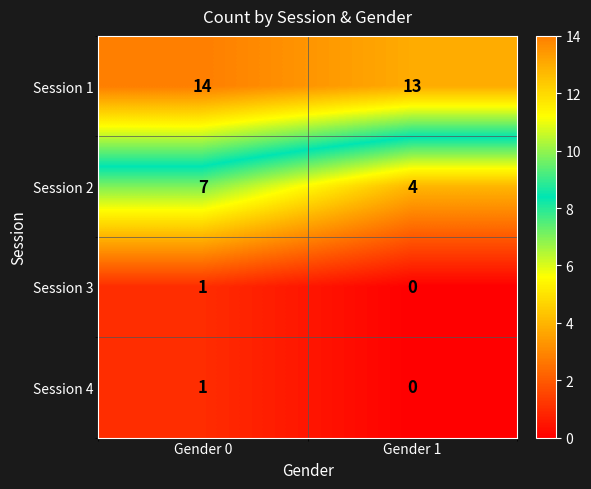

How many categories are shown in the chart?

2